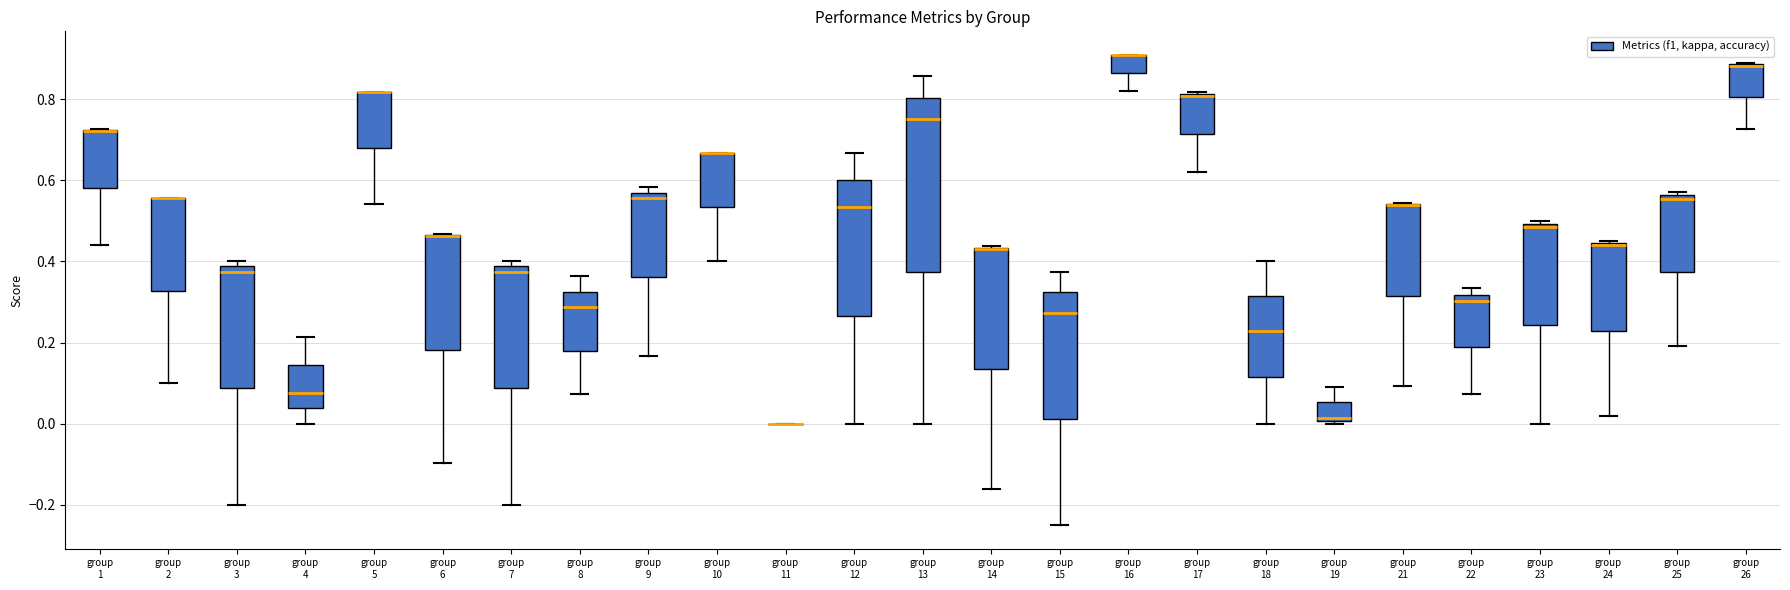

Reading left to right, transcribe this box plot: for each box, give where its median line is, the range the box spans, and where its two whiskers end, as read against the y-axis. The values are not printed on the chart, so give them approximately, as read against the axis.

group 1: median 0.72 (drawn on the box's upper edge), box 0.58 to 0.72, whiskers 0.44 to 0.72
group 2: median 0.56 (drawn on the box's upper edge), box 0.32 to 0.56, whiskers 0.10 to 0.56
group 3: median 0.38 (just below the box's upper edge), box 0.08 to 0.38, whiskers -0.20 to 0.40
group 4: median 0.08, box 0.04 to 0.14, whiskers 0.00 to 0.22
group 5: median 0.82 (drawn on the box's upper edge), box 0.68 to 0.82, whiskers 0.54 to 0.82
group 6: median 0.46 (drawn on the box's upper edge), box 0.18 to 0.46, whiskers -0.10 to 0.46
group 7: median 0.38 (just below the box's upper edge), box 0.08 to 0.38, whiskers -0.20 to 0.40
group 8: median 0.28, box 0.18 to 0.32, whiskers 0.08 to 0.36
group 9: median 0.56 (just below the box's upper edge), box 0.36 to 0.56, whiskers 0.16 to 0.58
group 10: median 0.66 (drawn on the box's upper edge), box 0.54 to 0.66, whiskers 0.40 to 0.66
group 11: box collapsed to a line at 0.00, whiskers 0.00 to 0.00
group 12: median 0.54, box 0.26 to 0.60, whiskers 0.00 to 0.66
group 13: median 0.76, box 0.38 to 0.80, whiskers 0.00 to 0.86
group 14: median 0.44 (drawn on the box's upper edge), box 0.14 to 0.44, whiskers -0.16 to 0.44
group 15: median 0.28, box 0.02 to 0.32, whiskers -0.24 to 0.38
group 16: median 0.90 (drawn on the box's upper edge), box 0.86 to 0.90, whiskers 0.82 to 0.90
group 17: median 0.80 (drawn on the box's upper edge), box 0.72 to 0.82, whiskers 0.62 to 0.82
group 18: median 0.22, box 0.12 to 0.32, whiskers 0.00 to 0.40
group 19: median 0.02, box 0.00 to 0.06, whiskers 0.00 (just below the box's lower edge) to 0.10
group 21: median 0.54 (drawn on the box's upper edge), box 0.32 to 0.54, whiskers 0.10 to 0.54
group 22: median 0.30, box 0.18 to 0.32, whiskers 0.08 to 0.34
group 23: median 0.48, box 0.24 to 0.50, whiskers 0.00 to 0.50 (just above the box's upper edge)
group 24: median 0.44 (drawn on the box's upper edge), box 0.22 to 0.44, whiskers 0.02 to 0.46
group 25: median 0.56 (just below the box's upper edge), box 0.38 to 0.56, whiskers 0.20 to 0.58
group 26: median 0.88 (drawn on the box's upper edge), box 0.80 to 0.88, whiskers 0.72 to 0.88